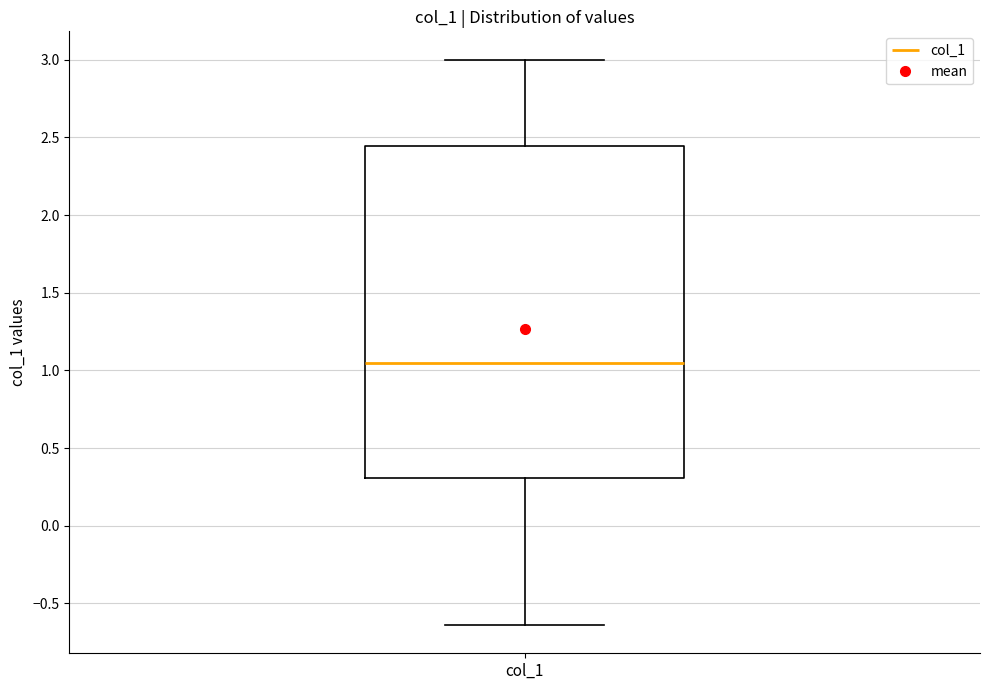

Transcribe this box plot: give where the median line is, the range the box spans, and where the two whiskers end, as read against the y-axis. The values are not printed on the chart, so give them approximately, as read against the axis.

median 1.05, box 0.30 to 2.45, whiskers -0.65 to 3.00